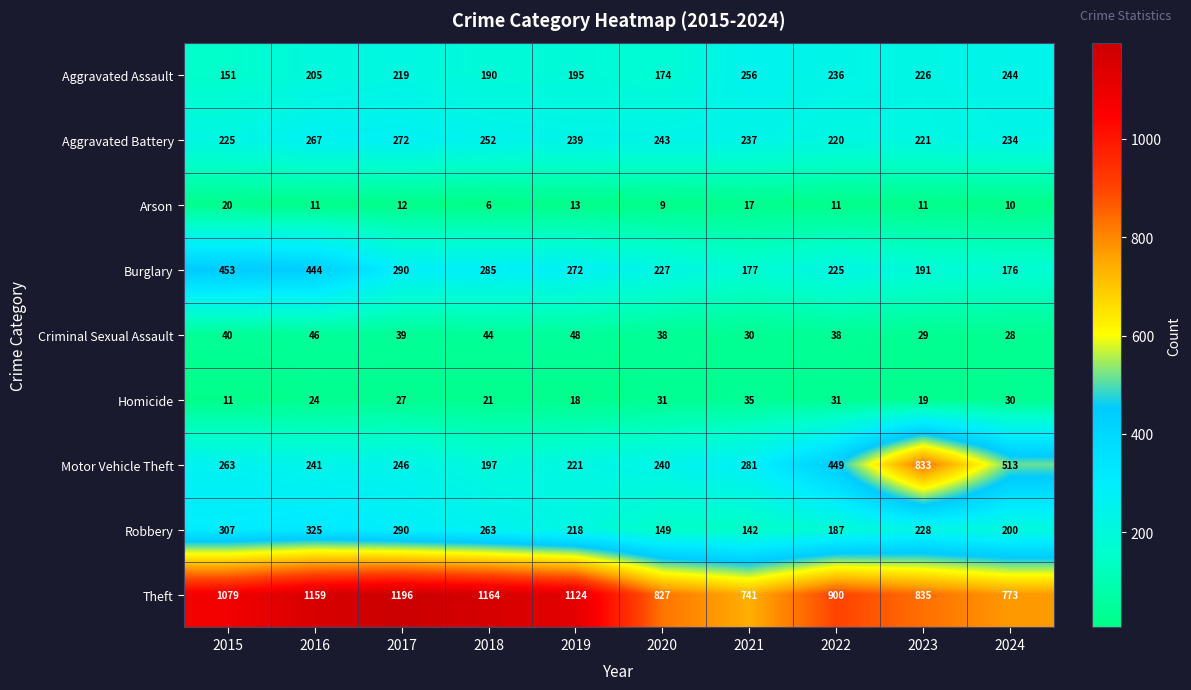

How many data points does each series have?

10